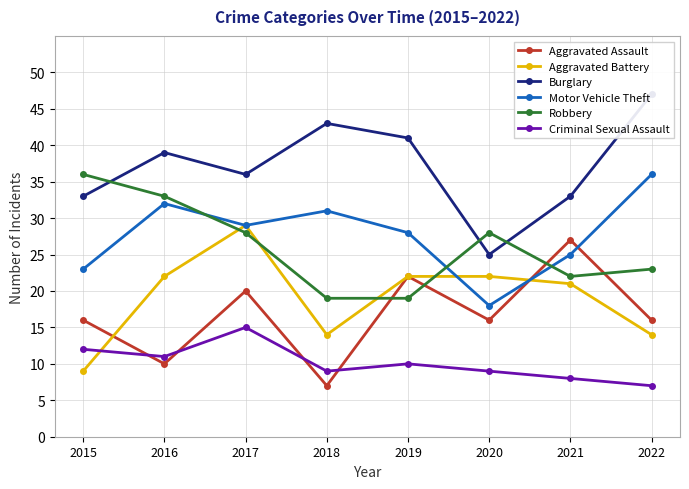

True or false: Motor Vehicle Theft and Burglary intersect in this chart.

False